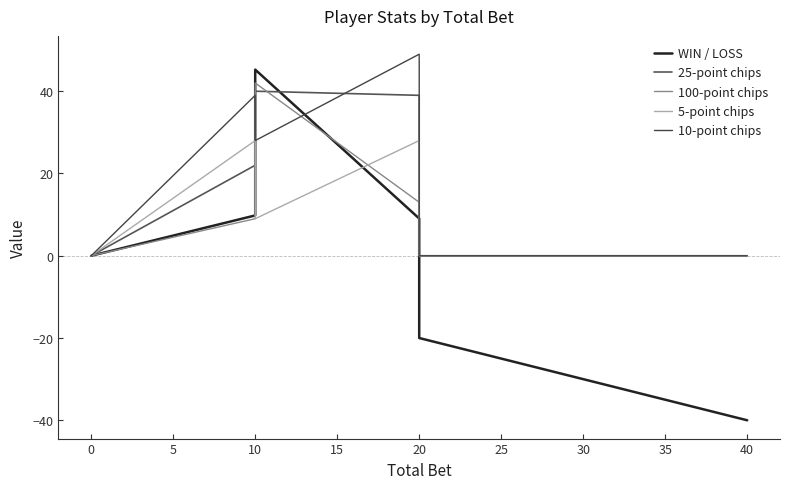

How many lines are shown in the chart?

5